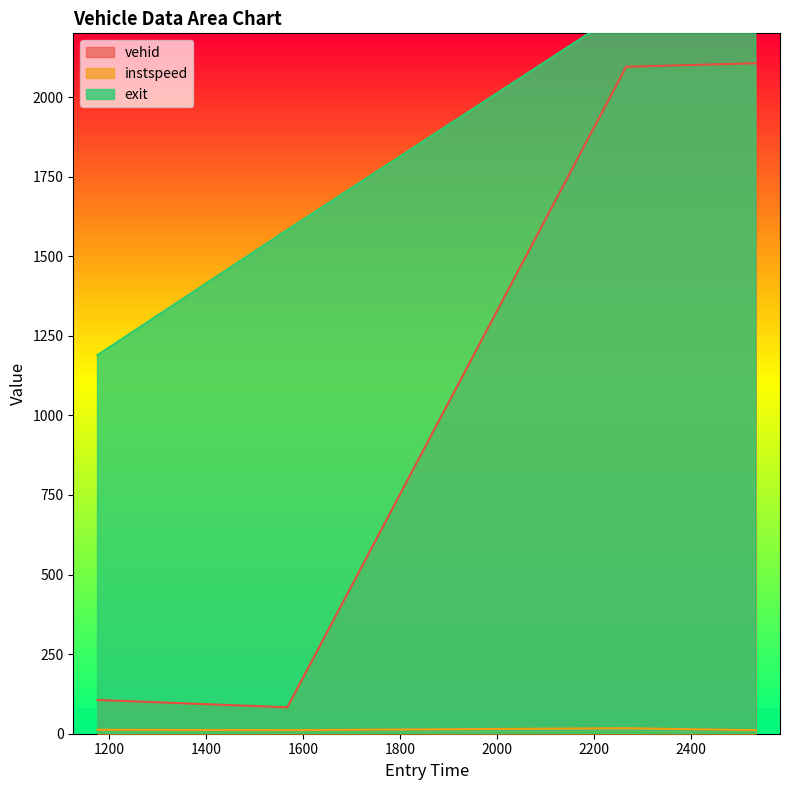

How many interior local valleys does the vehid series have?

1